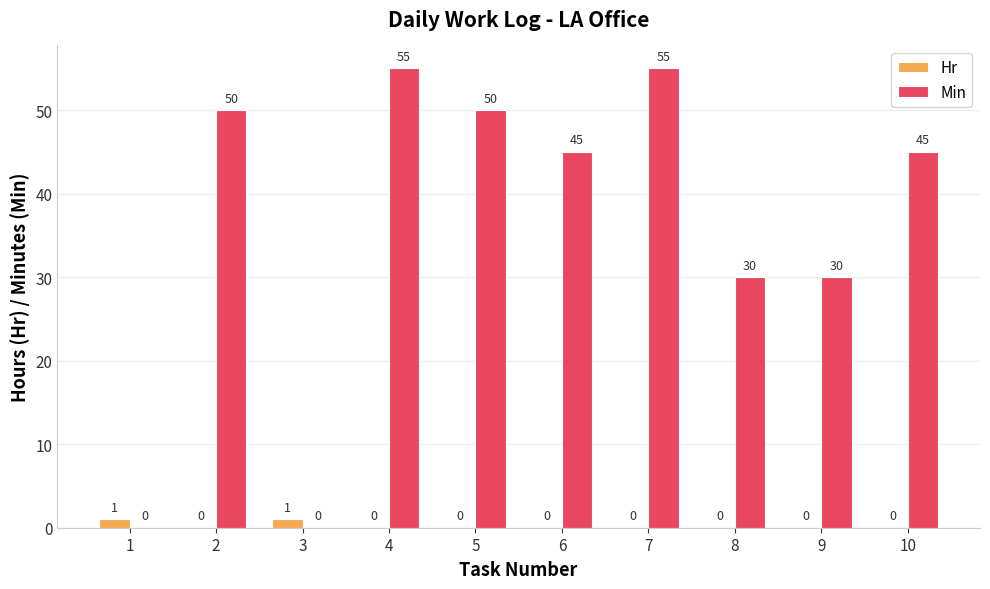

What is the greatest value displayed?

55